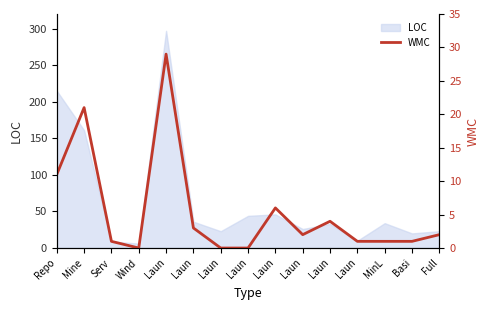

How many data points are less than 2?

7